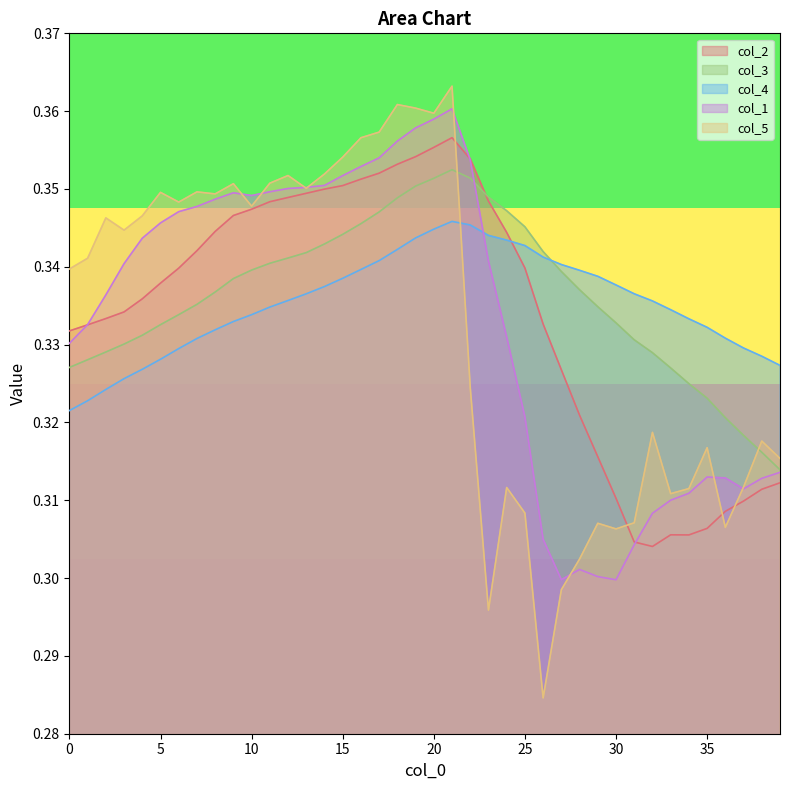

What is the value of the col_2 point at the 20th from the left?

0.4